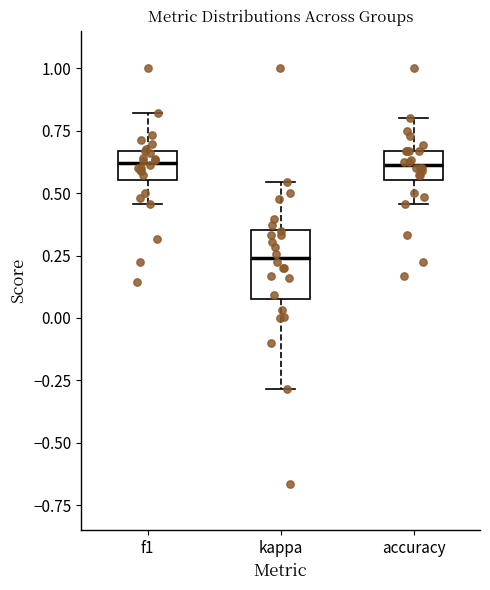

Which box is the tallest, from its lower edge to its upper edge?

kappa